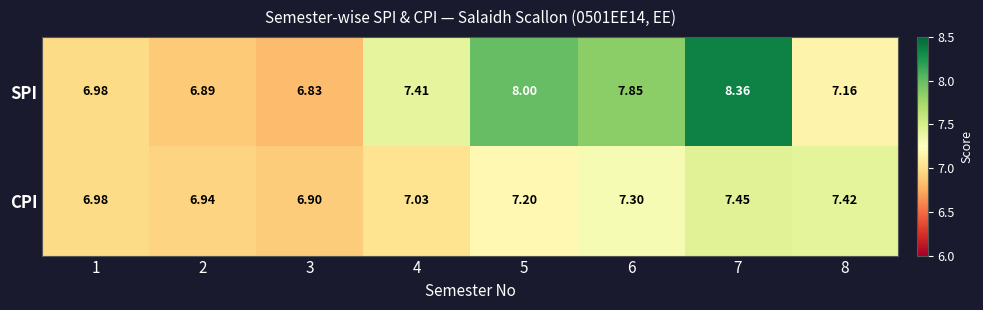

Which series has the largest total across all categories?

SPI